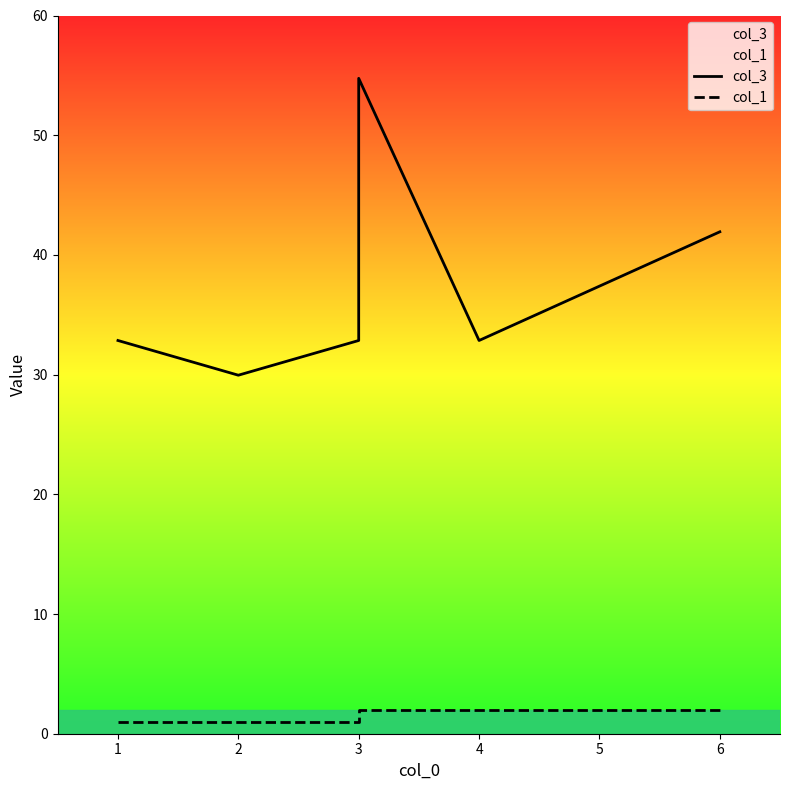

True or false: col_3 has a value of 54.8 at 3.

True